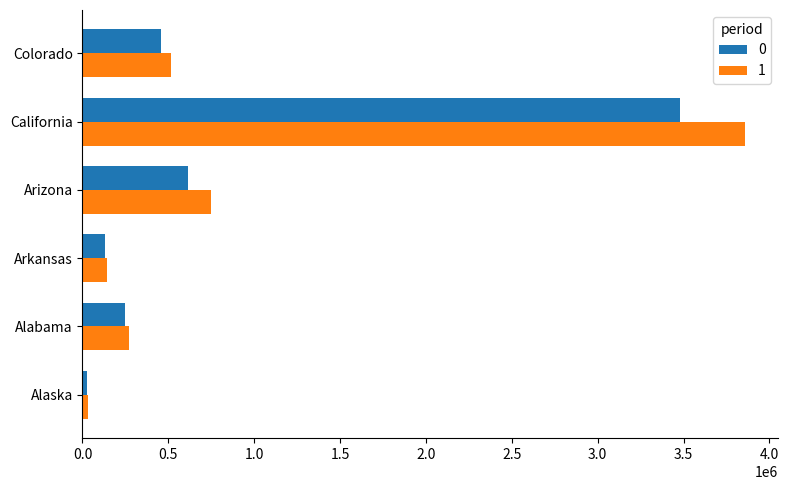

What is the total value across all series at Arizona?

1365431.3